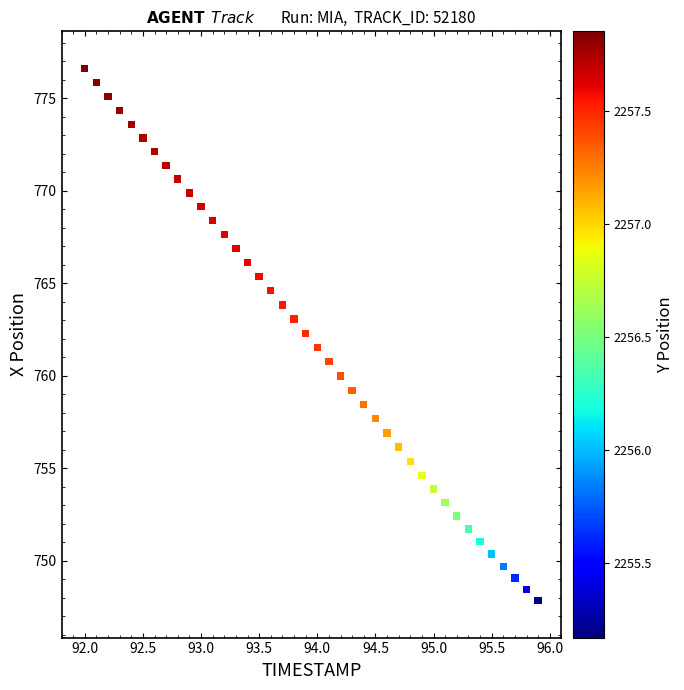

What is the range of X values (max minus min)?

3.9